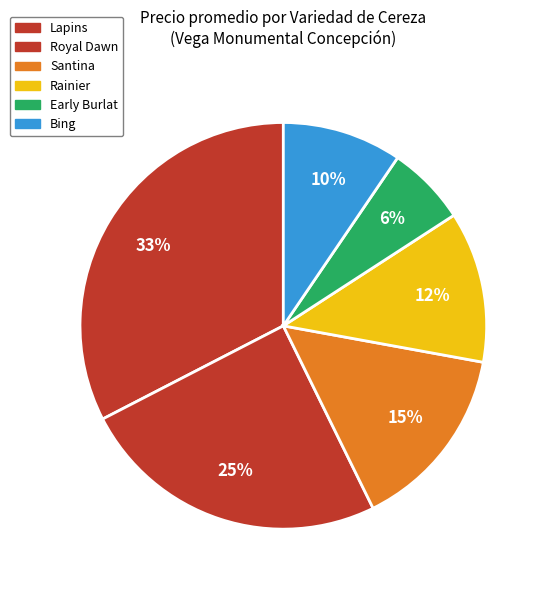

The Royal Dawn slice represents 22% of the pie. True or false?

False